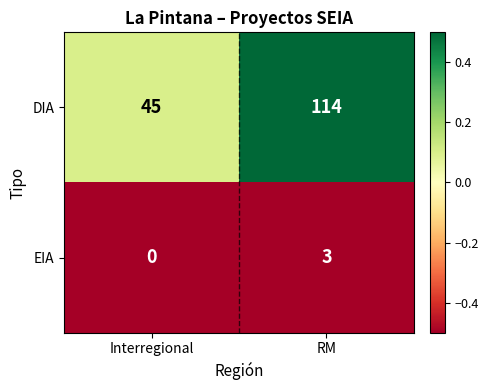

Count the number of categories in the chart.

2